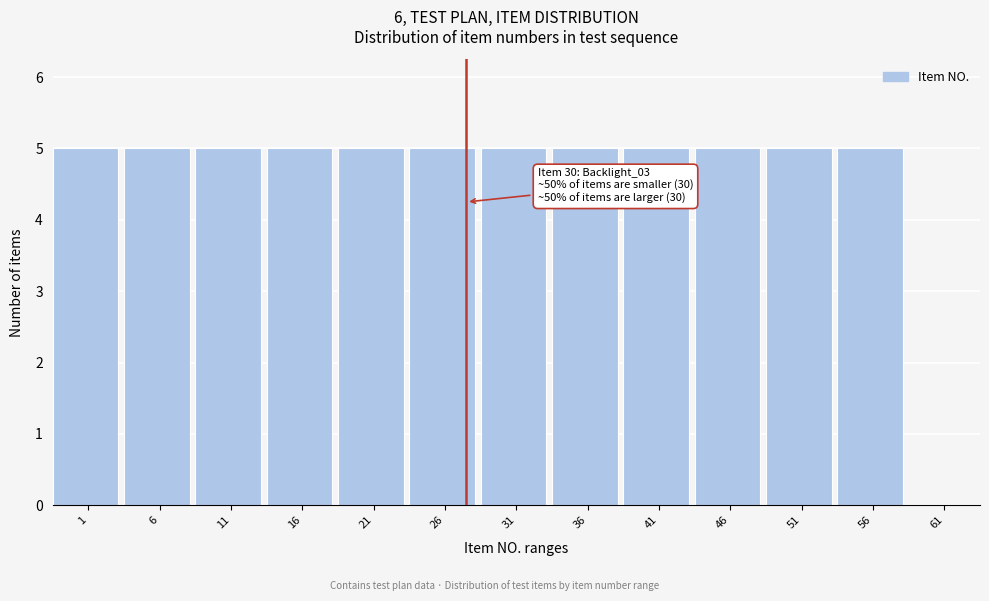

Reading left to right, transcribe all the data shown in this chart.

1=5	6=5	11=5	16=5	21=5	26=5	31=5	36=5	41=5	46=5	51=5	56=5	61=0